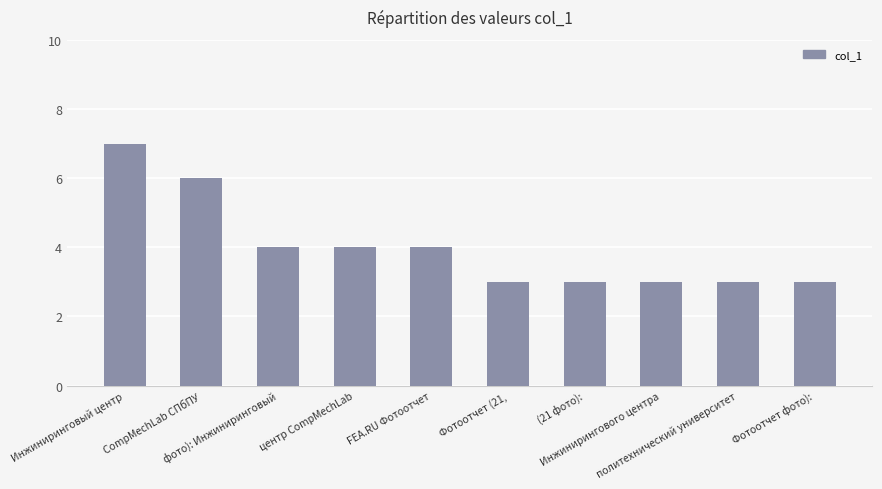

What is the value of the 8th bar from the left?

3